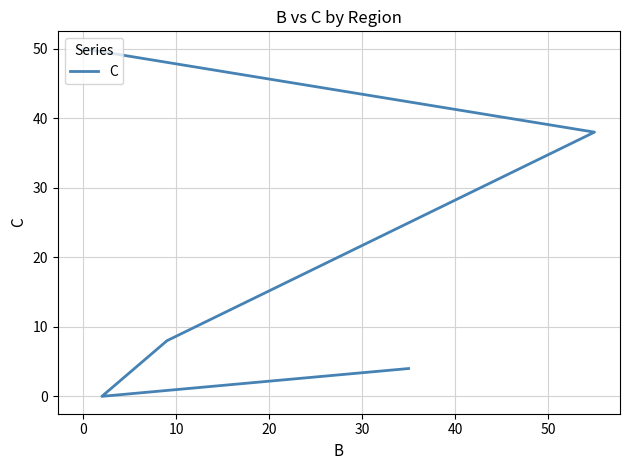

Is it true that the value at −10 is 1?

False